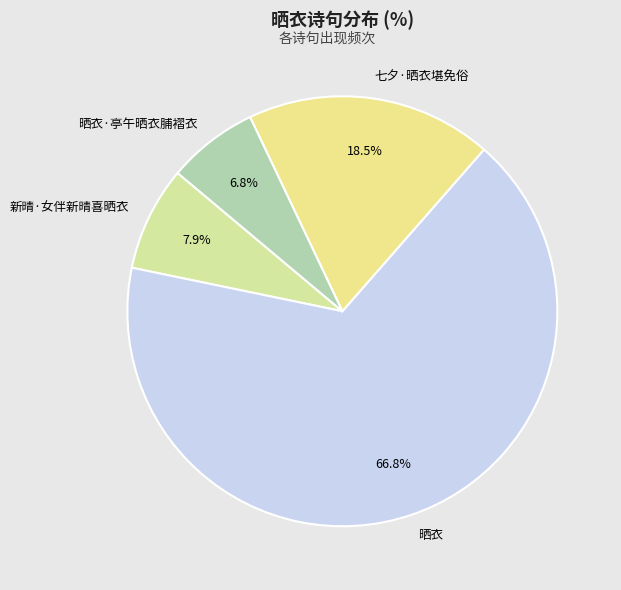

Is 晒衣 the majority of the pie?

Yes